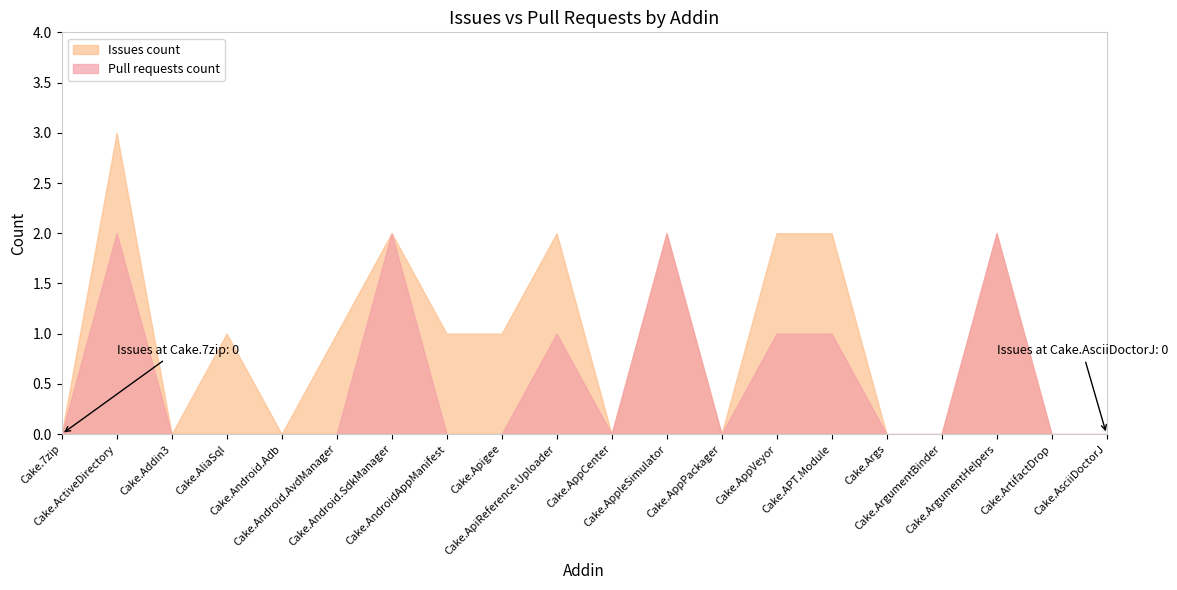

Is the value of Pull requests count at Cake.AsciiDoctorJ greater than the value of Issues count at Cake.ApiReference.Uploader?

No